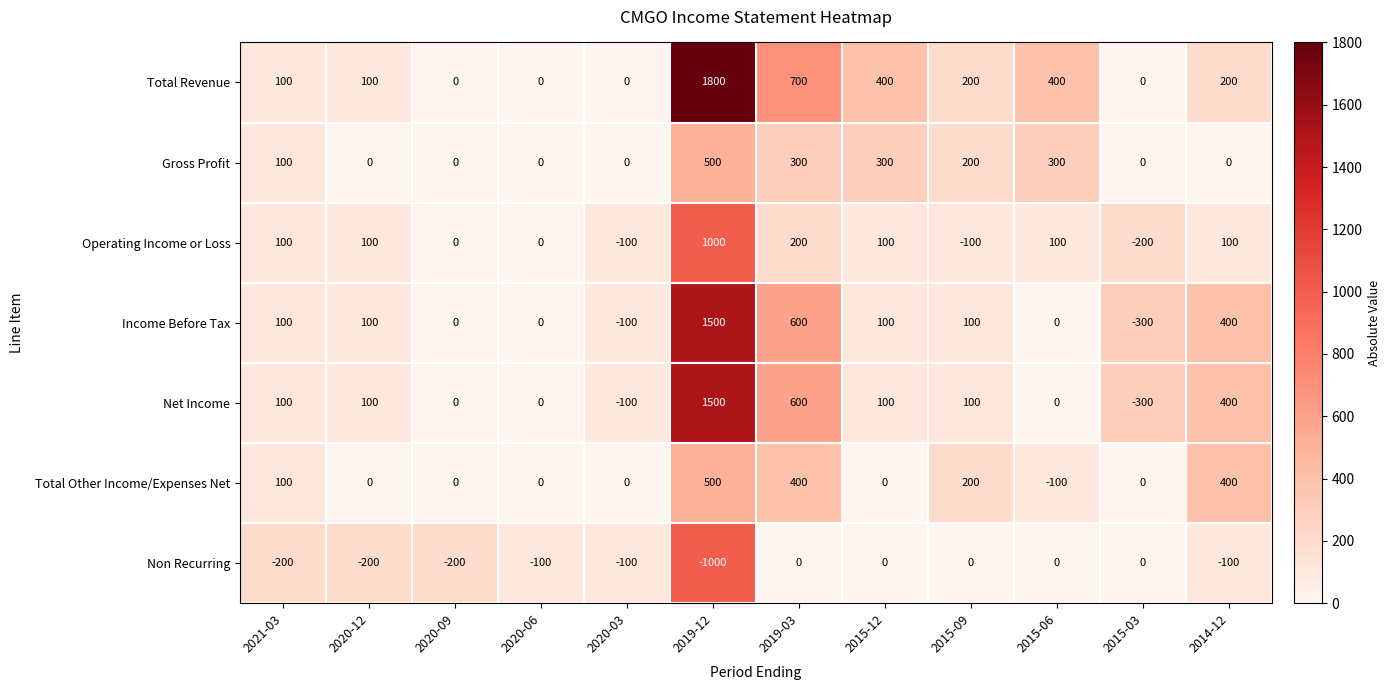

What is the sum of all Operating Income or Loss values?

1300